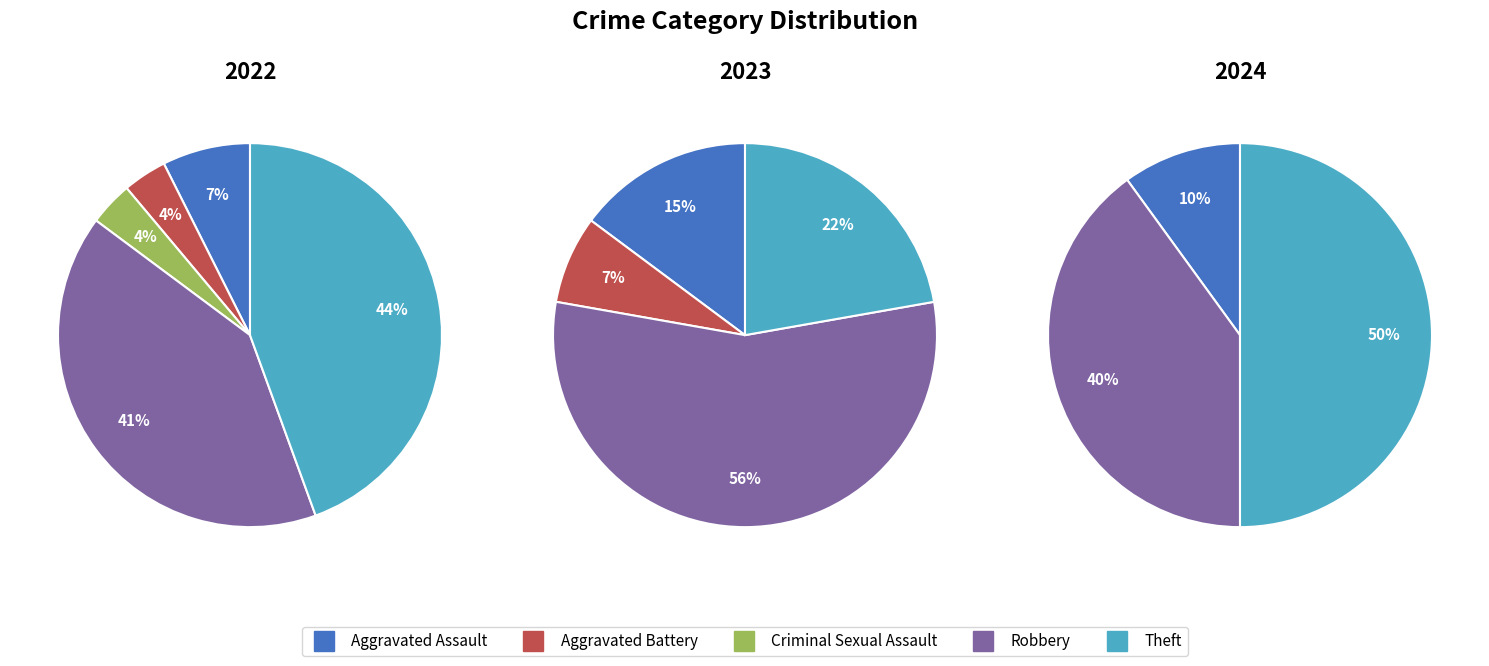

Which slice is the largest?

Robbery